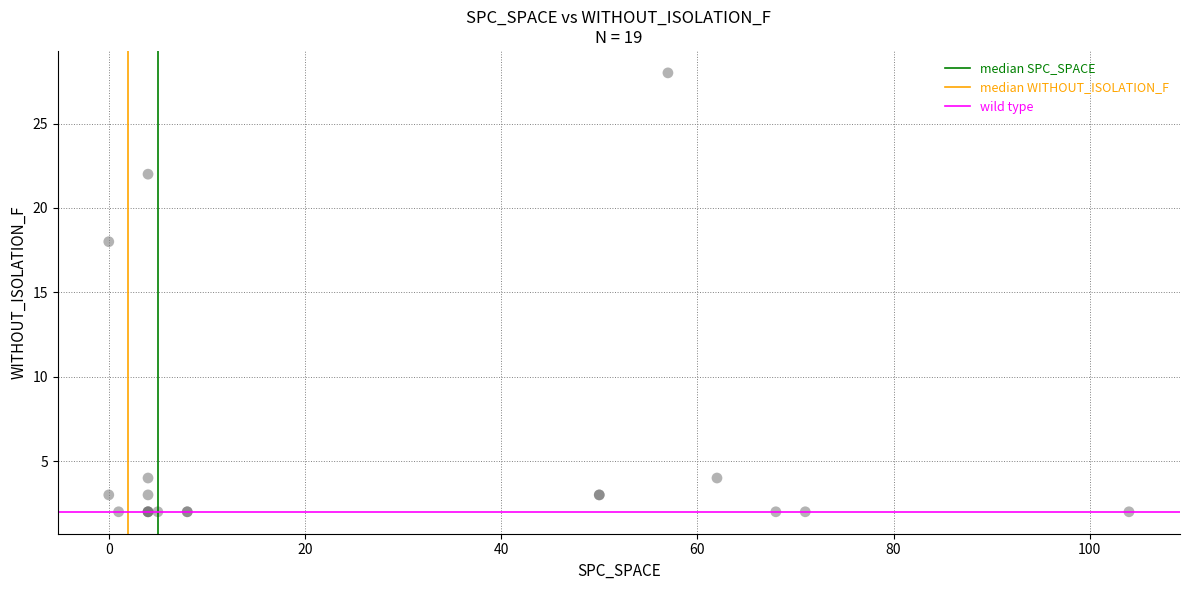

What Y value in the scatter plot is closest to 15?

18